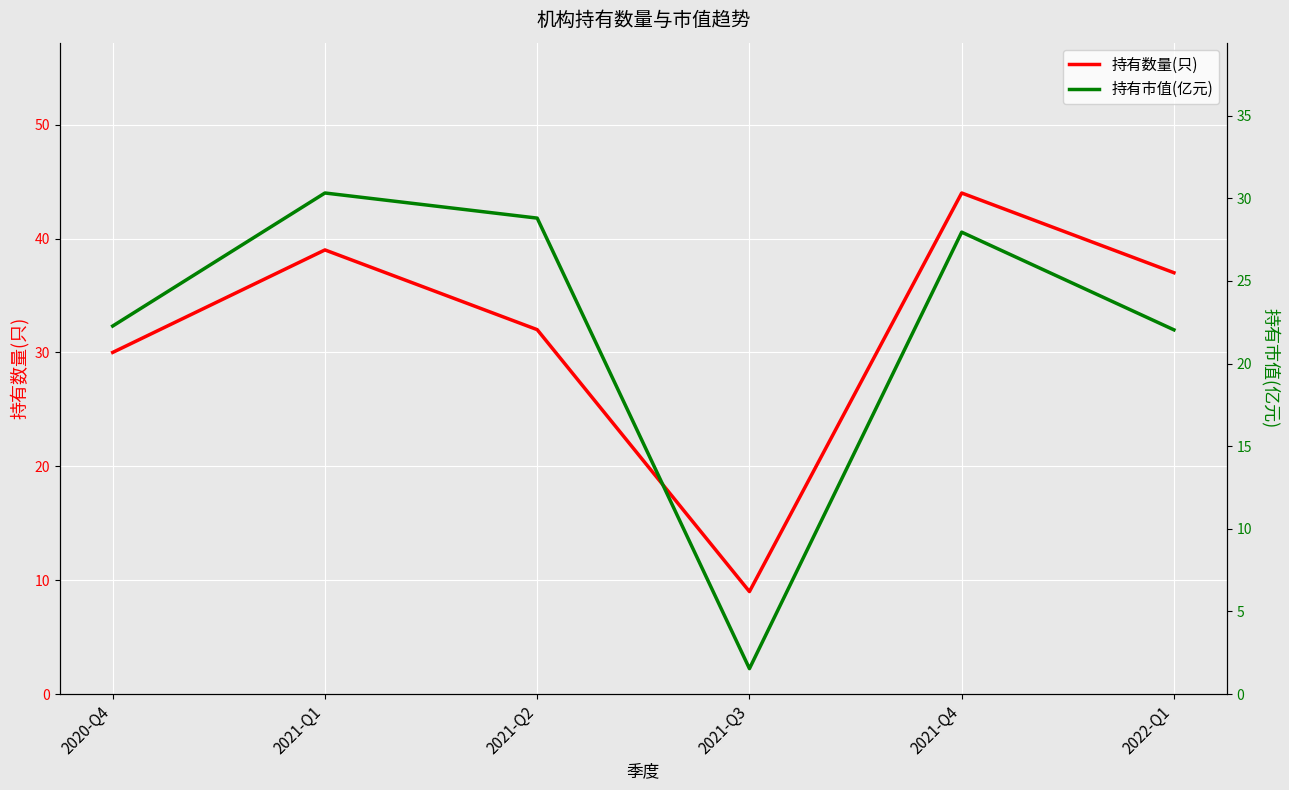

Which category has the highest value across all series?

2021-Q4